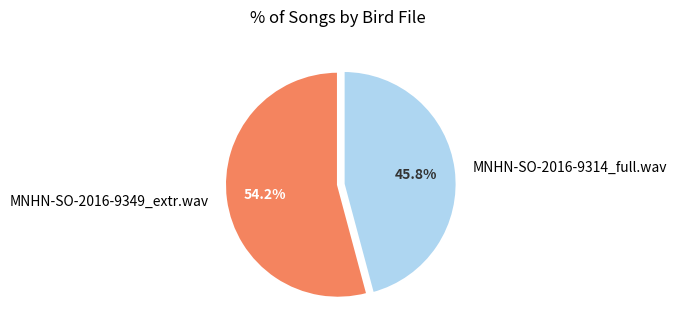

To the nearest percent, what is the average slice percentage?

50%